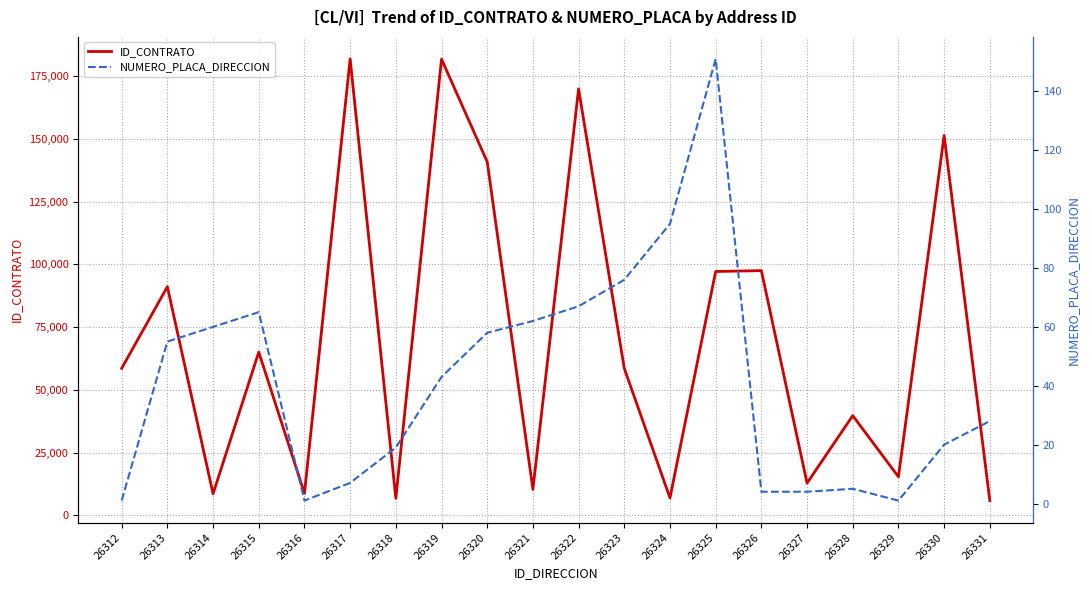

Reading right to left, extract all data points from this chart.

ID_CONTRATO: 26331=5856	26330=151292	26329=15318	26328=39687	26327=12801	26326=97463	26325=97129	26324=6903	26323=58494	26322=169855	26321=10360	26320=140819	26319=181728	26318=6774	26317=181797	26316=8706	26315=65007	26314=8548	26313=91062	26312=58541
NUMERO_PLACA_DIRECCION: 26331=28	26330=20	26329=1	26328=5	26327=4	26326=4	26325=151	26324=95	26323=76	26322=67	26321=62	26320=58	26319=43	26318=19	26317=7	26316=1	26315=65	26314=60	26313=55	26312=1